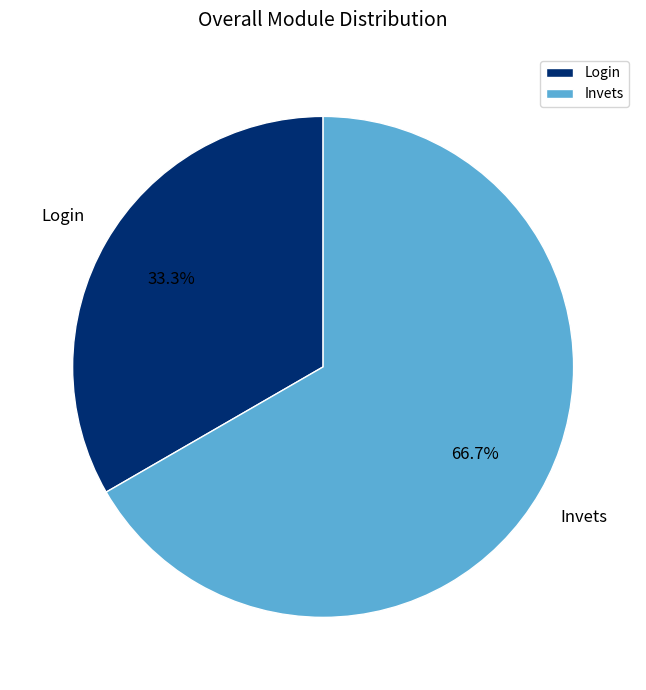

What is the total percentage of Invets and Login?

100.0%